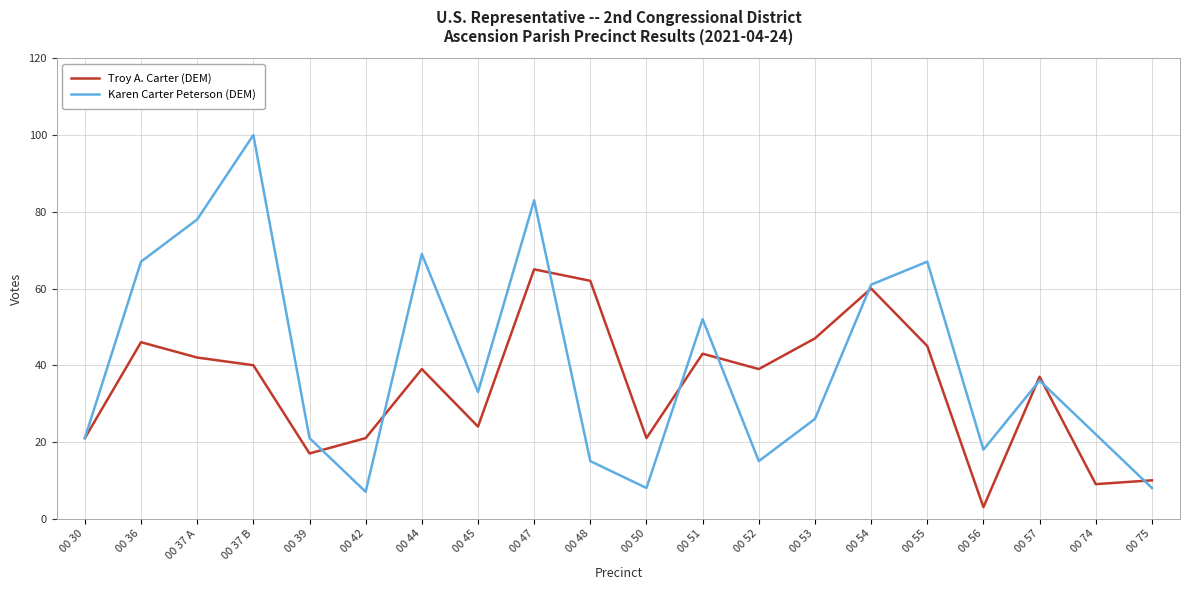

Reading left to right, list all the values displayed in this chart.

Troy A. Carter (DEM): 21	46	42	40	17	21	39	24	65	62	21	43	39	47	60	45	3	37	9	10
Karen Carter Peterson (DEM): 21	67	78	100	21	7	69	33	83	15	8	52	15	26	61	67	18	36	22	8